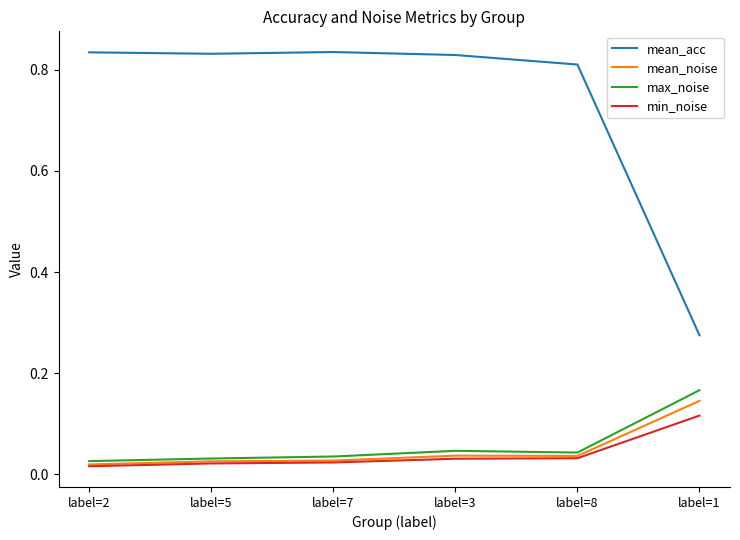

What position from the right is label=5?

5